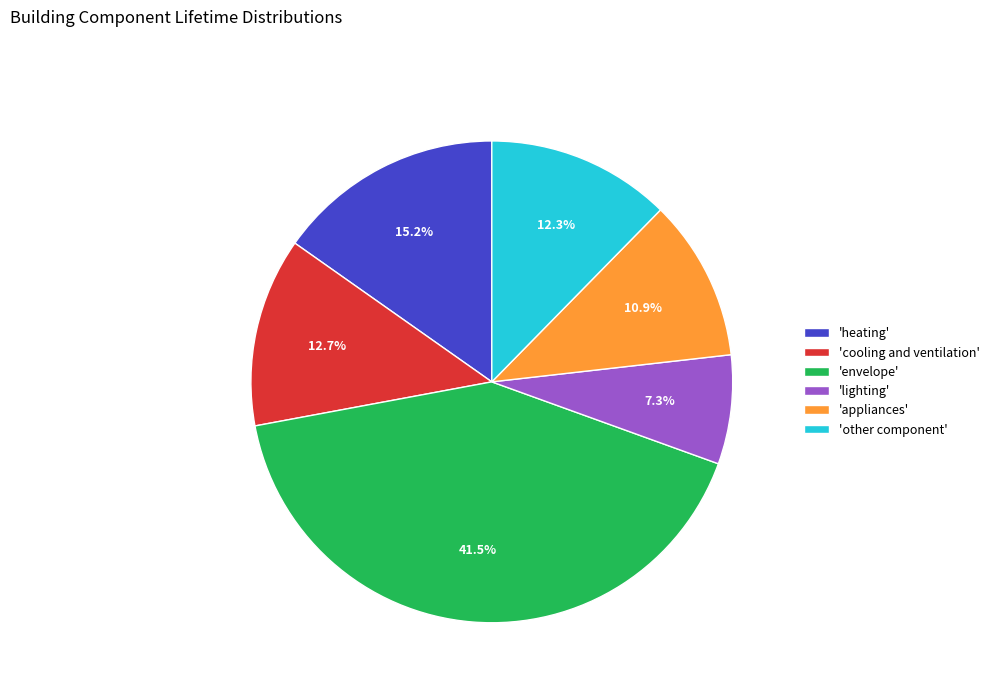

Which category has the biggest portion of the pie?

'envelope'